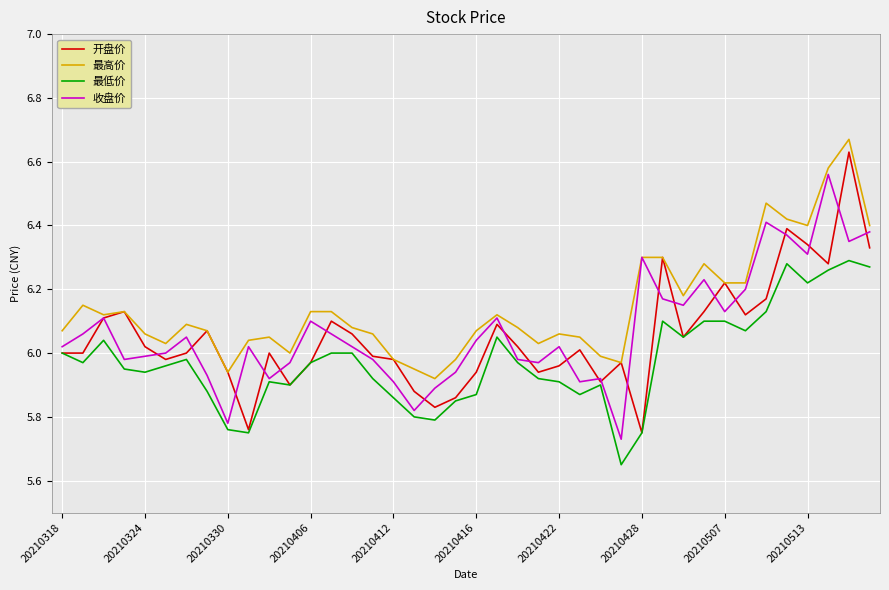

What are all the series names shown in the legend?

开盘价, 最高价, 最低价, 收盘价